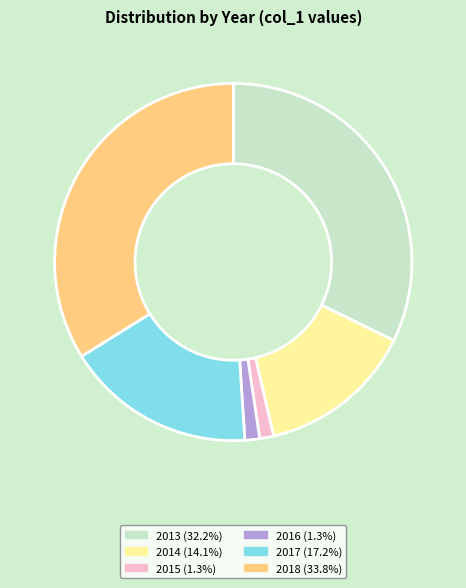

Approximately how many times larger is the value at 2017 (17.2%) compared to 2018 (33.8%)?

0.5